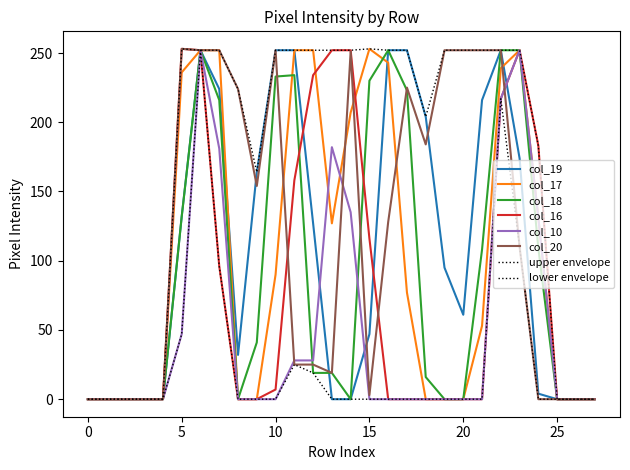

Does the chart have visible grid lines?

No